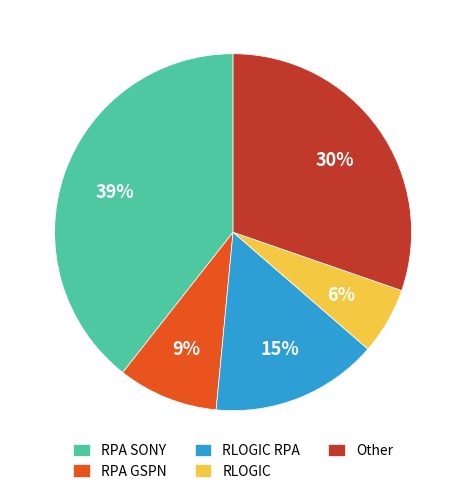

Which slice is the largest?

RPA SONY